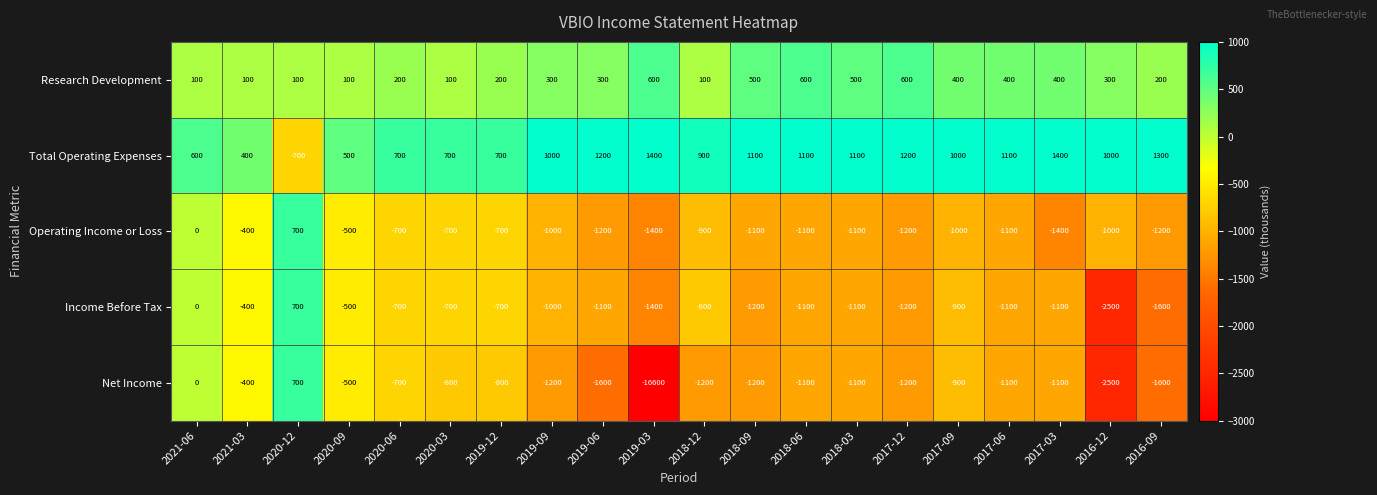

What is the average value of the Net Income series?

-1745